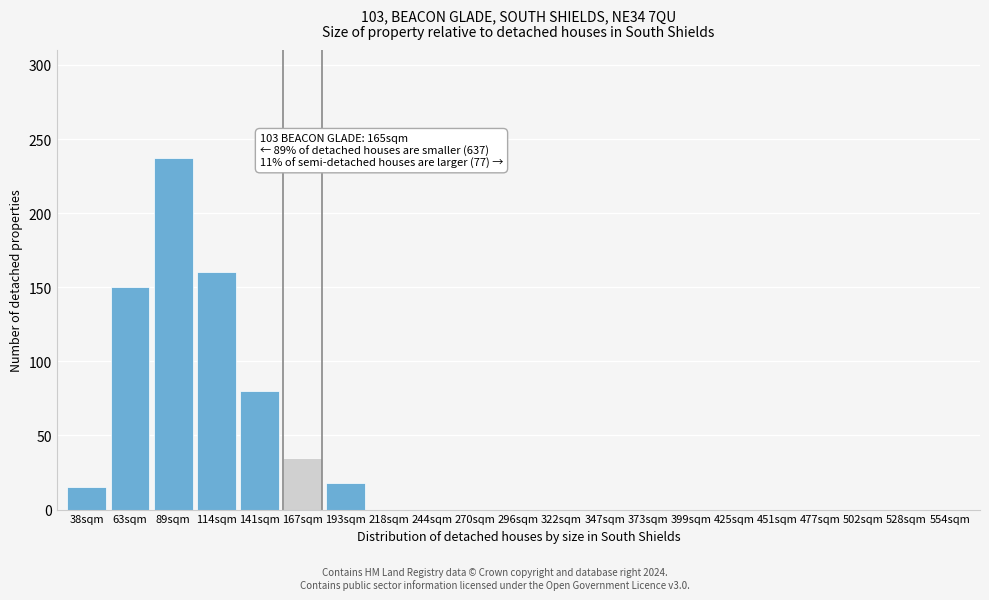

Reading left to right, extract all data points from this chart.

38sqm=15	63sqm=150	89sqm=237	114sqm=160	141sqm=80	167sqm=35	193sqm=18	218sqm=0	244sqm=0	270sqm=0	296sqm=0	322sqm=0	347sqm=0	373sqm=0	399sqm=0	425sqm=0	451sqm=0	477sqm=0	502sqm=0	528sqm=0	554sqm=0